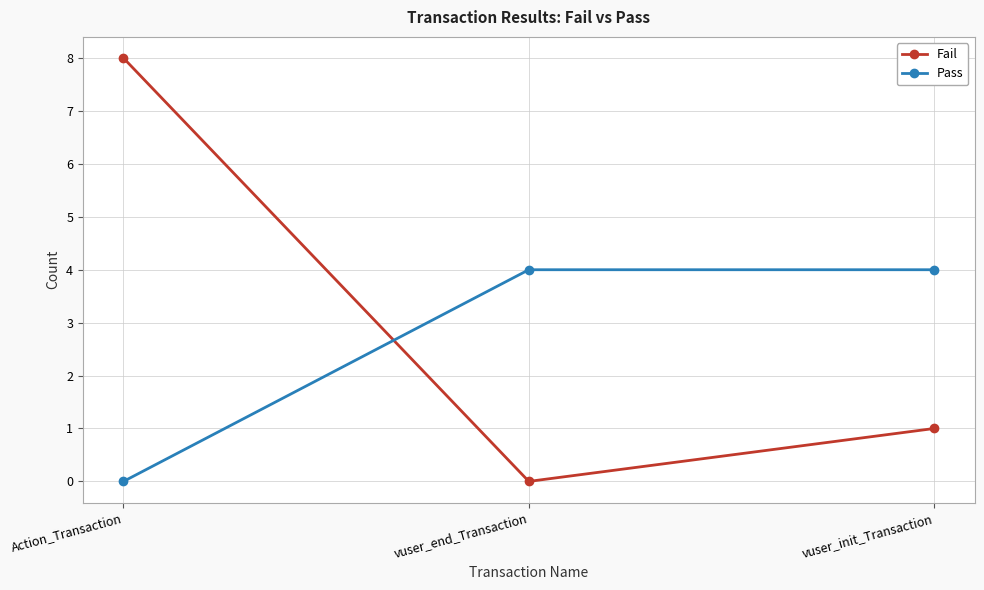

Is it true that Fail equals 0 at vuser_end_Transaction?

True